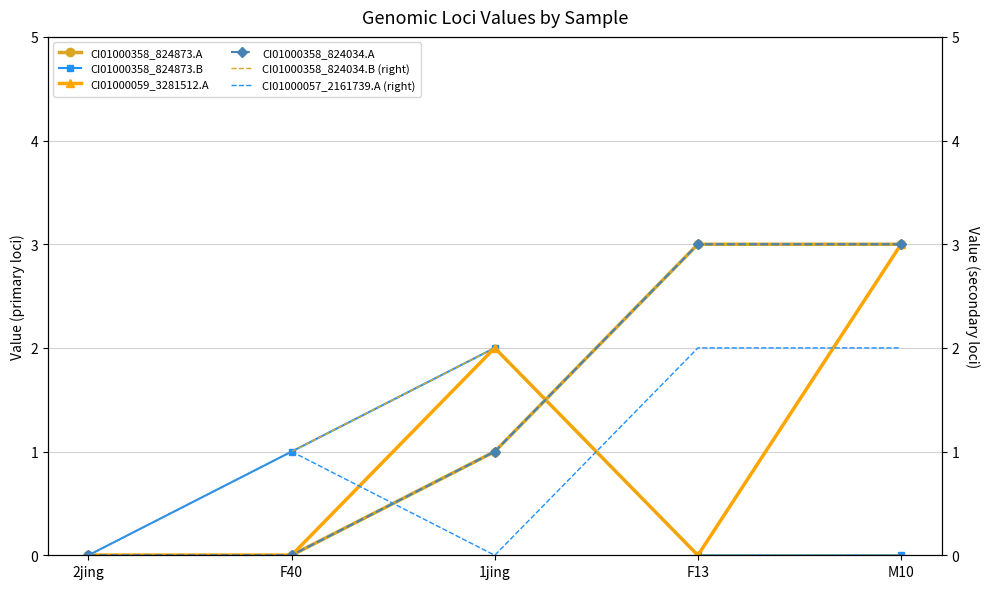

Reading left to right, extract all data points from this chart.

CI01000358_824873.A: 2jing=0	F40=0	1jing=1	F13=3	M10=3
CI01000358_824873.B: 2jing=0	F40=1	1jing=2	F13=0	M10=0
CI01000059_3281512.A: 2jing=0	F40=0	1jing=2	F13=0	M10=3
CI01000358_824034.A: 2jing=0	F40=0	1jing=1	F13=3	M10=3
CI01000358_824034.B (right): 2jing=0	F40=1	1jing=2	F13=0	M10=0
CI01000057_2161739.A (right): 2jing=0	F40=1	1jing=0	F13=2	M10=2